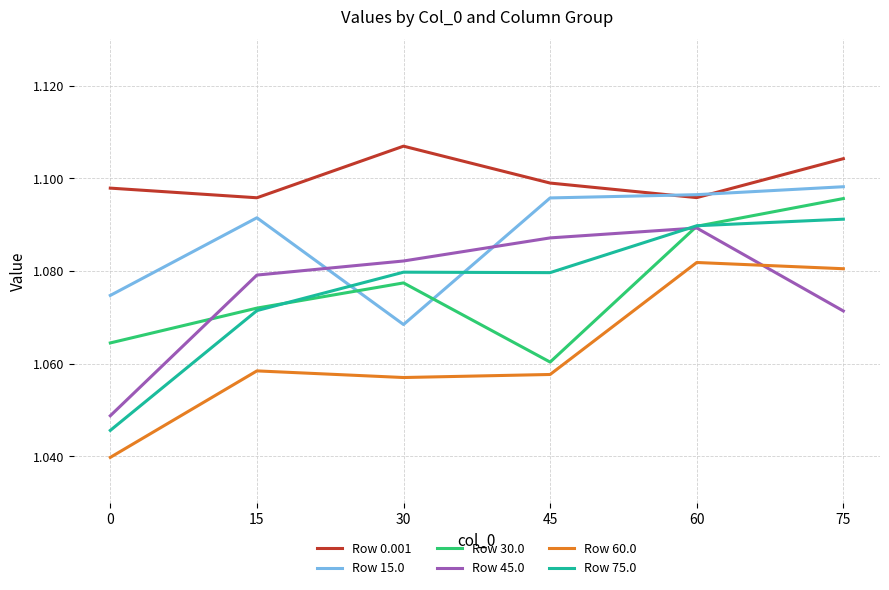

Does the chart display data point markers on the line(s)?

No